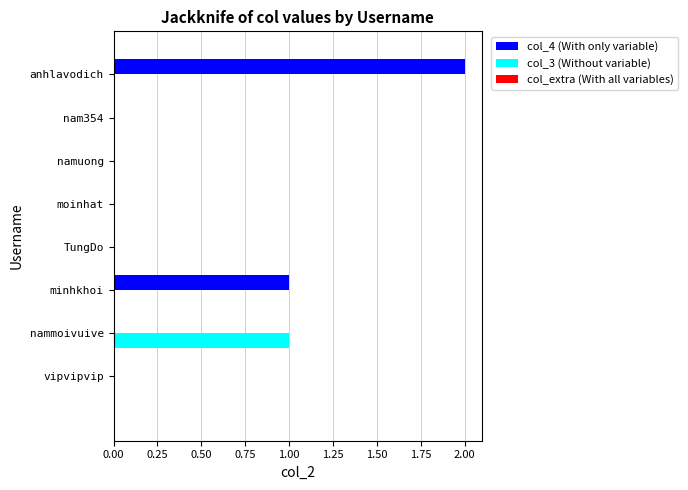

At which category is the sum across all series the highest?

anhlavodich